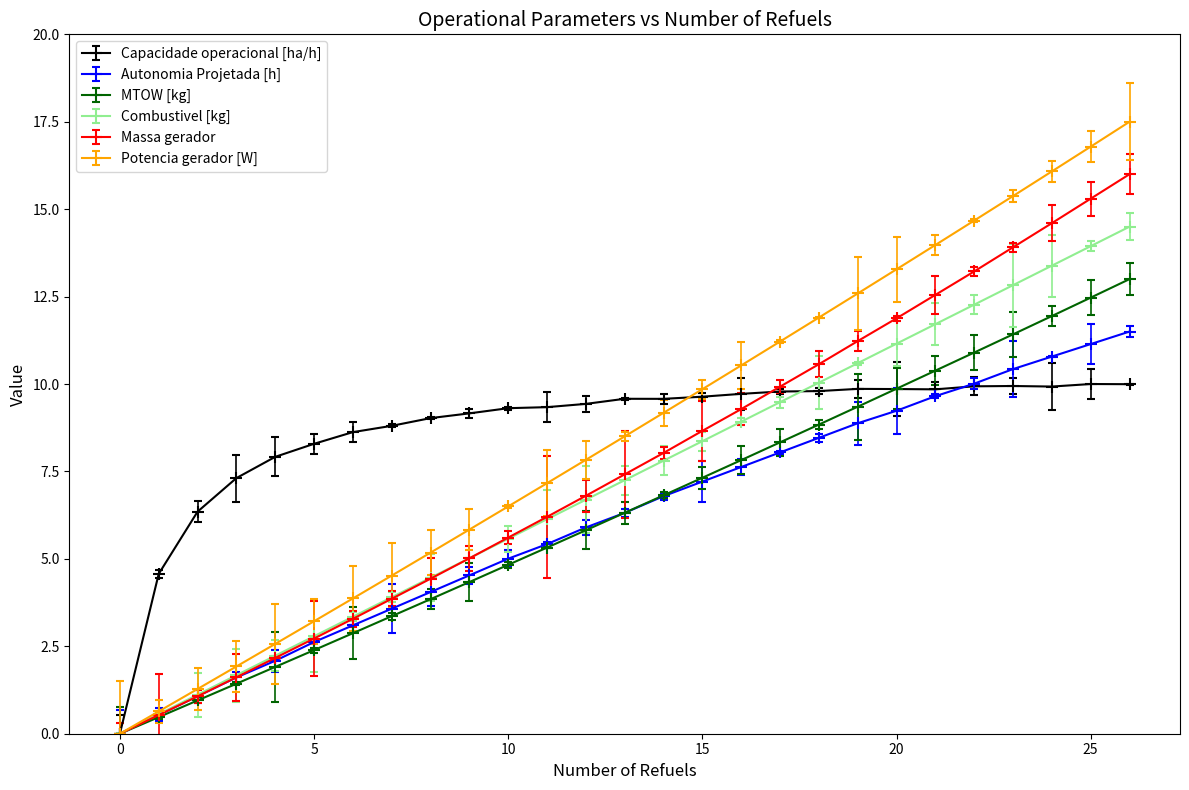

Reading right to left, list all the values displayed in this chart.

Capacidade operacional [ha/h]: 10.0	10.0	9.9	9.9	9.9	9.8	9.9	9.9	9.8	9.8	9.7	9.6	9.6	9.6	9.4	9.3	9.3	9.2	9.0	8.8	8.6	8.3	7.9	7.3	6.3	4.6	0.0
Autonomia Projetada [h]: 11.5	11.1	10.8	10.4	10.0	9.7	9.2	8.9	8.5	8.0	7.6	7.2	6.8	6.3	5.9	5.4	5.0	4.5	4.1	3.6	3.1	2.6	2.1	1.6	1.1	0.5	0.0
MTOW [kg]: 13.0	12.5	11.9	11.4	10.9	10.4	9.9	9.4	8.8	8.3	7.8	7.3	6.8	6.3	5.8	5.3	4.8	4.3	3.8	3.4	2.9	2.4	1.9	1.4	1.0	0.5	0.0
Combustivel [kg]: 14.5	13.9	13.4	12.8	12.3	11.7	11.2	10.6	10.0	9.5	8.9	8.4	7.8	7.2	6.7	6.1	5.6	5.0	4.5	3.9	3.3	2.8	2.2	1.7	1.1	0.6	0.0
Massa gerador: 16.0	15.3	14.6	13.9	13.2	12.5	11.9	11.2	10.6	9.9	9.3	8.7	8.0	7.4	6.8	6.2	5.6	5.0	4.4	3.9	3.3	2.7	2.2	1.6	1.1	0.5	0.0
Potencia gerador [W]: 17.5	16.8	16.1	15.4	14.7	14.0	13.3	12.6	11.9	11.2	10.5	9.9	9.2	8.5	7.8	7.2	6.5	5.8	5.2	4.5	3.9	3.2	2.6	1.9	1.3	0.6	0.0